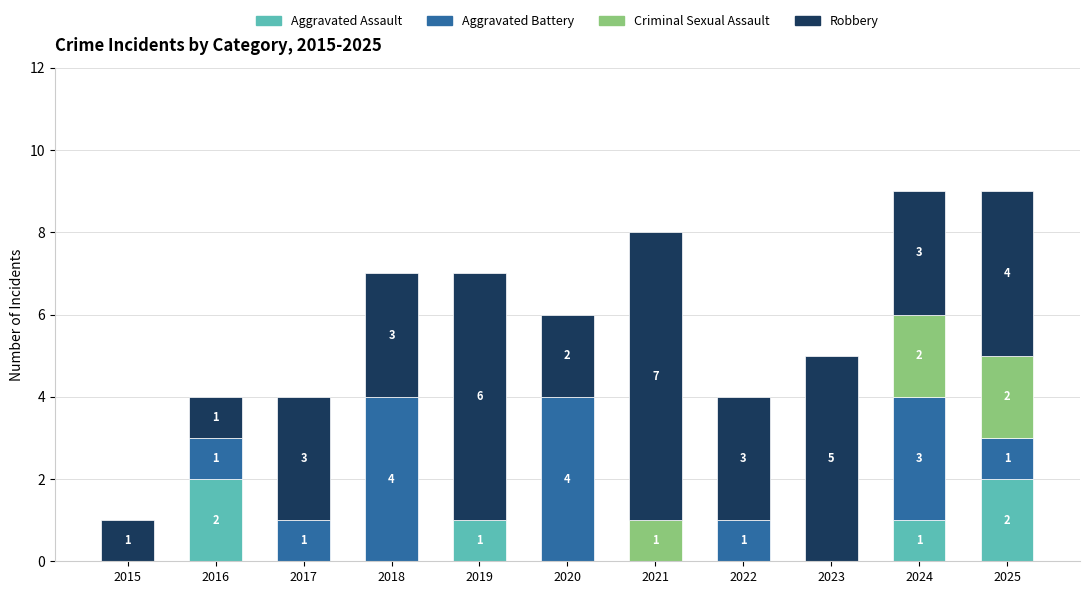

The Aggravated Assault series shows 1 at 2025. True or false?

False